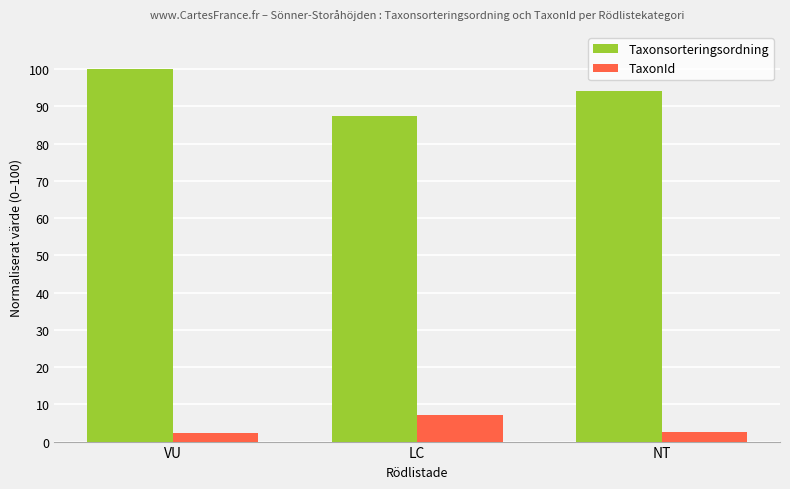

At which label does Taxonsorteringsordning reach its peak?

VU